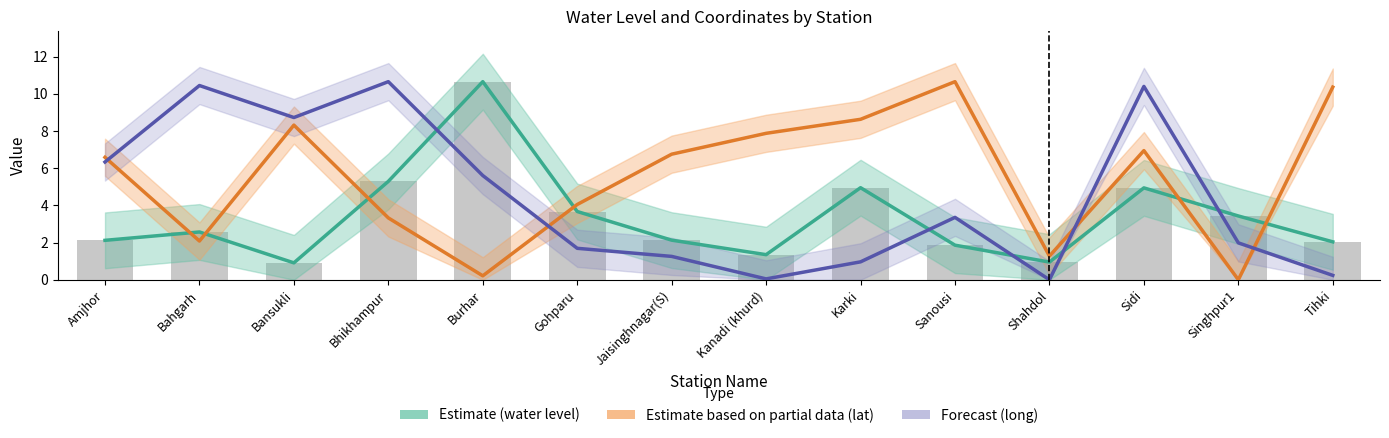

At which category is the sum across all series the highest?

Sidi